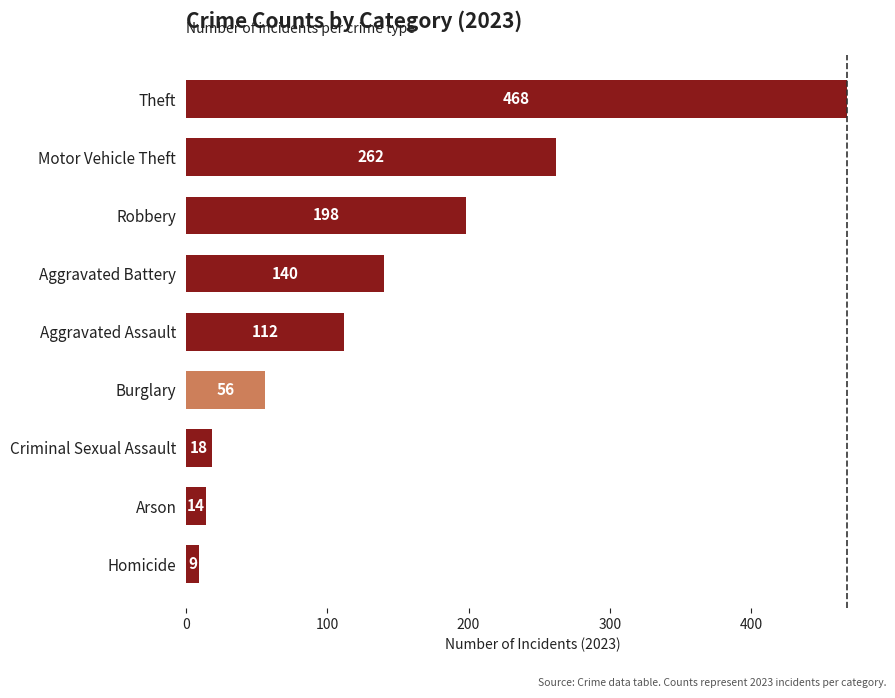

What is the difference between the second highest and second lowest values?

248